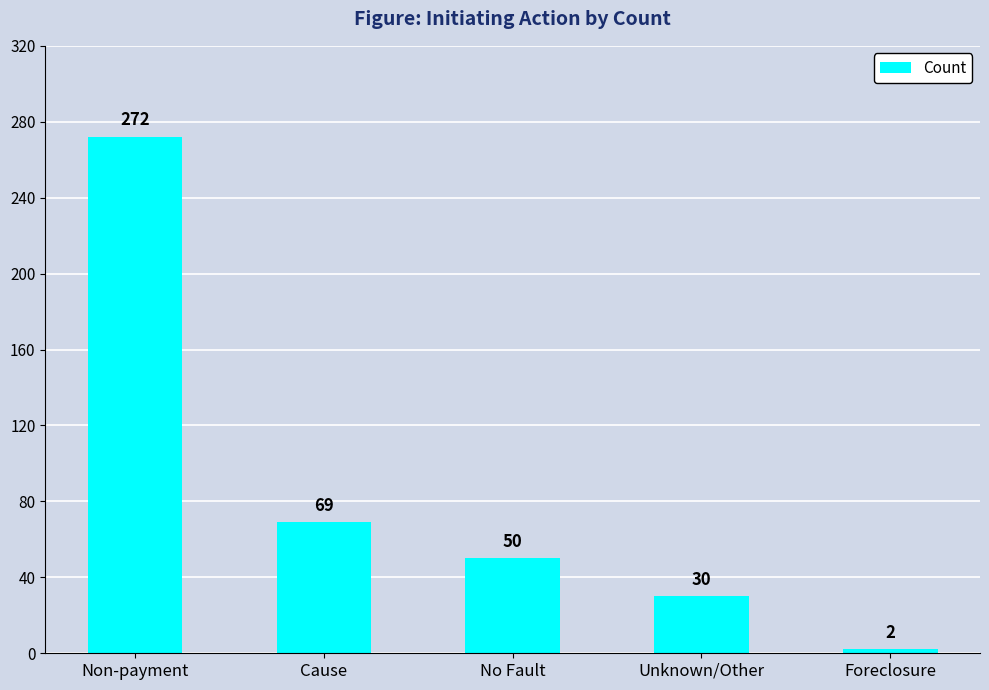

What is the change in value from Non-payment to Unknown/Other?

-242